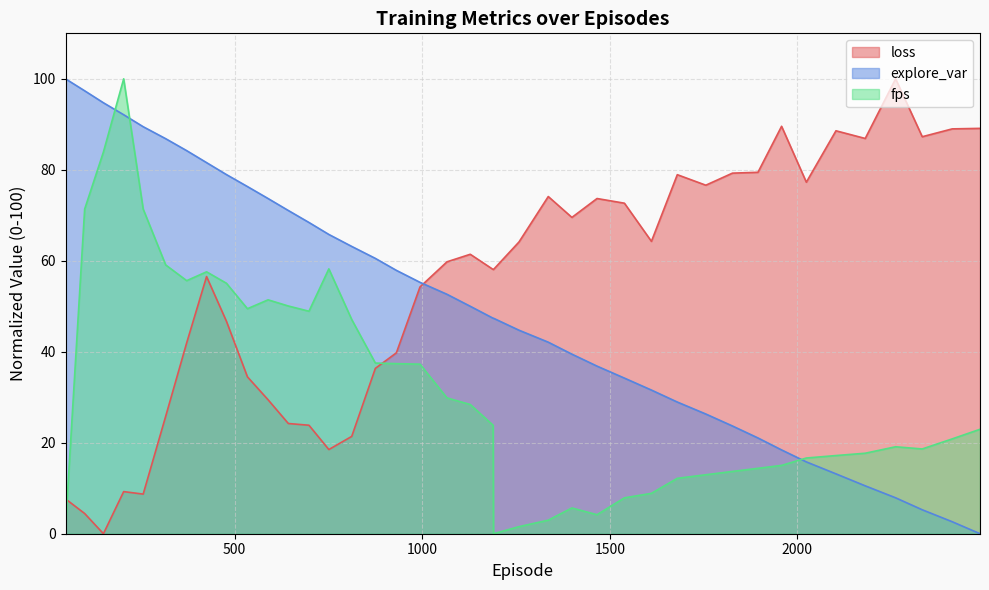

What is the highest value of the loss series?

100.0